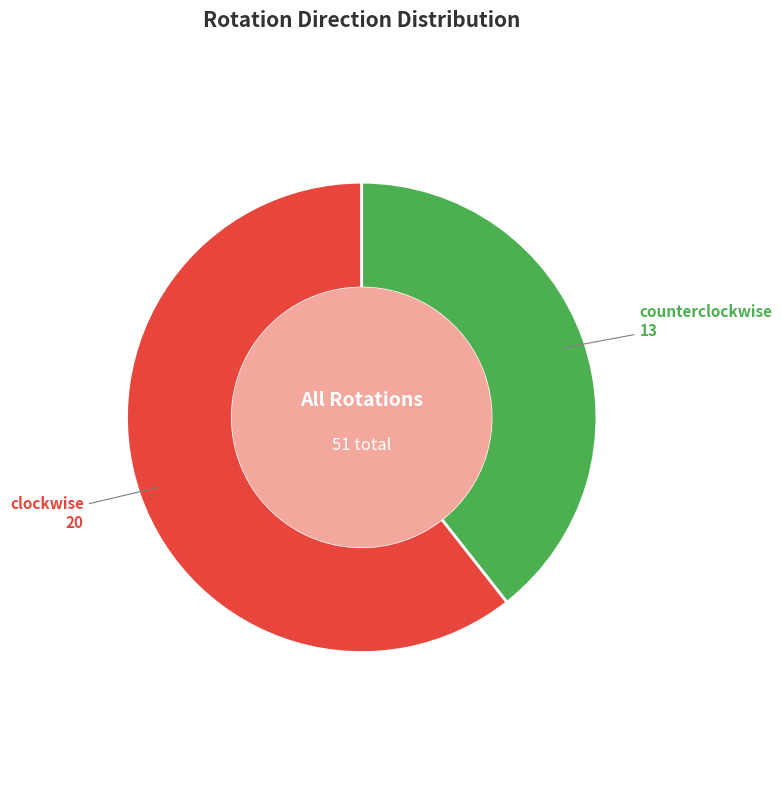

Count the number of slices in the pie.

2